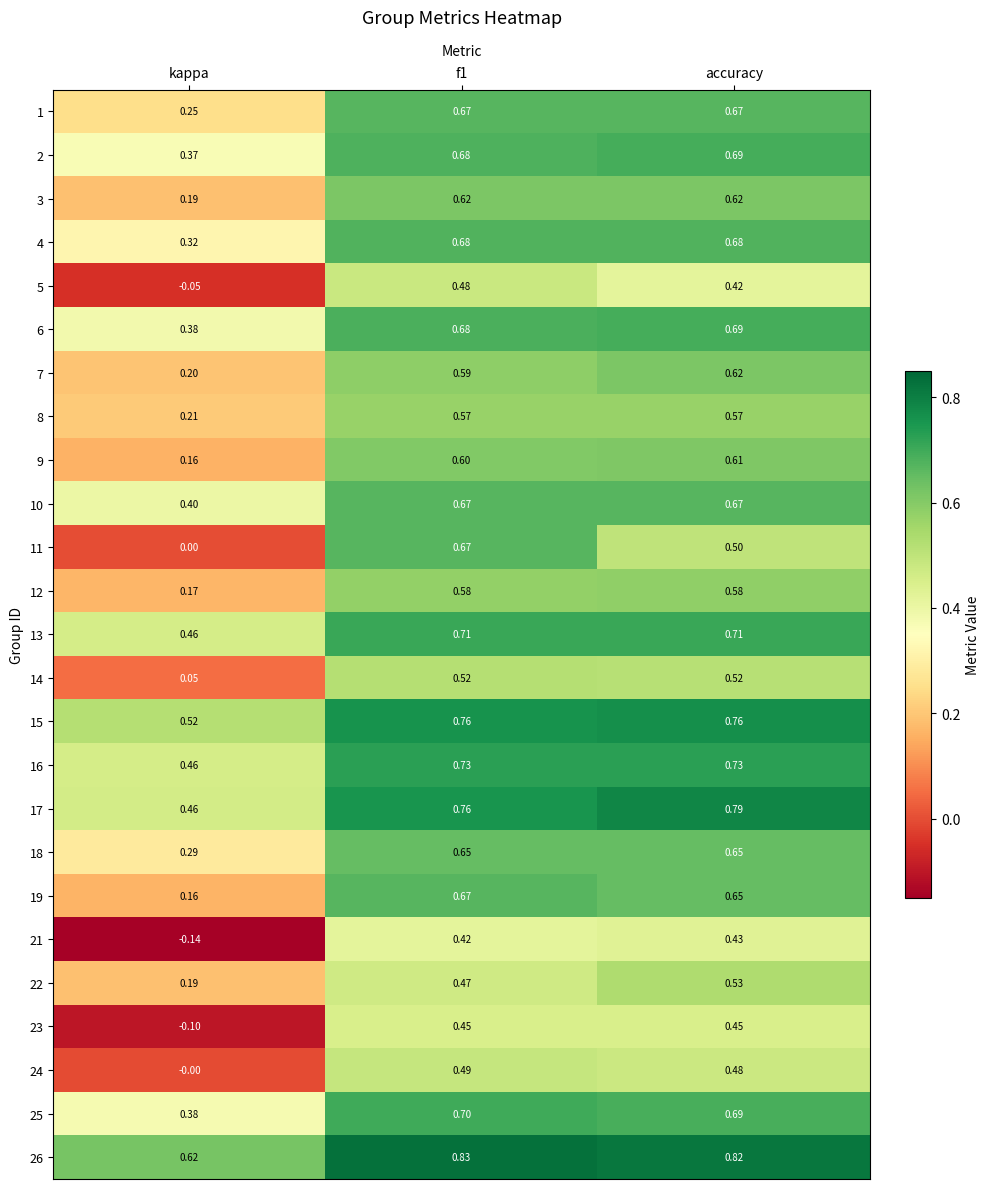

Where is 4 nearest to the value 0?

kappa